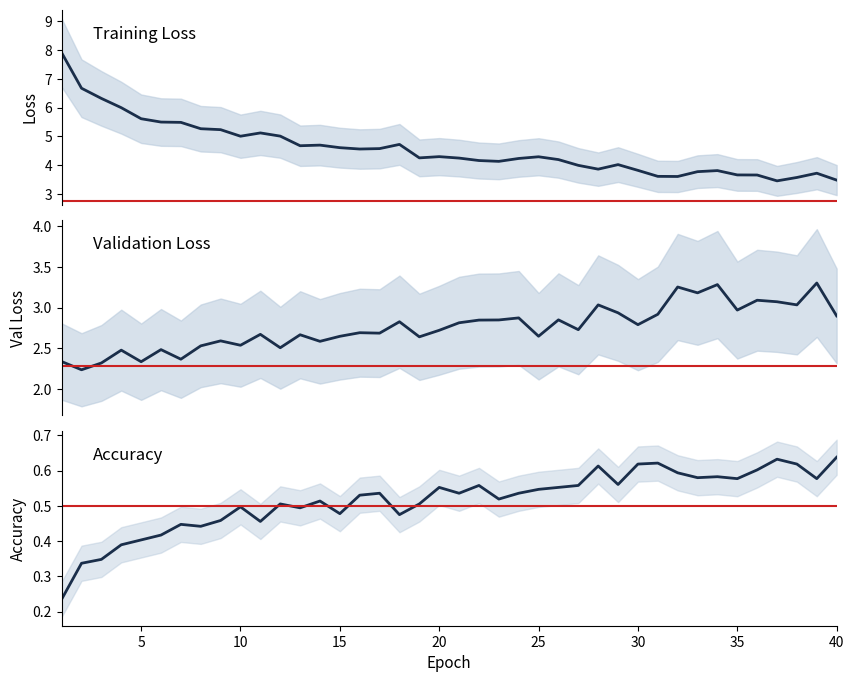

Count the number of data series in this chart.

3